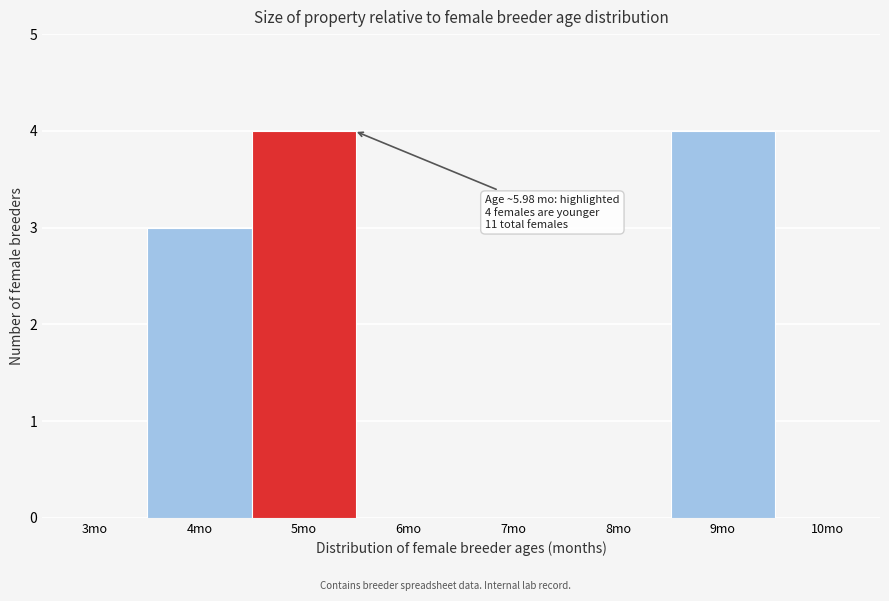

Reading left to right, list all the values displayed in this chart.

3mo=0	4mo=3	5mo=4	6mo=0	7mo=0	8mo=0	9mo=4	10mo=0